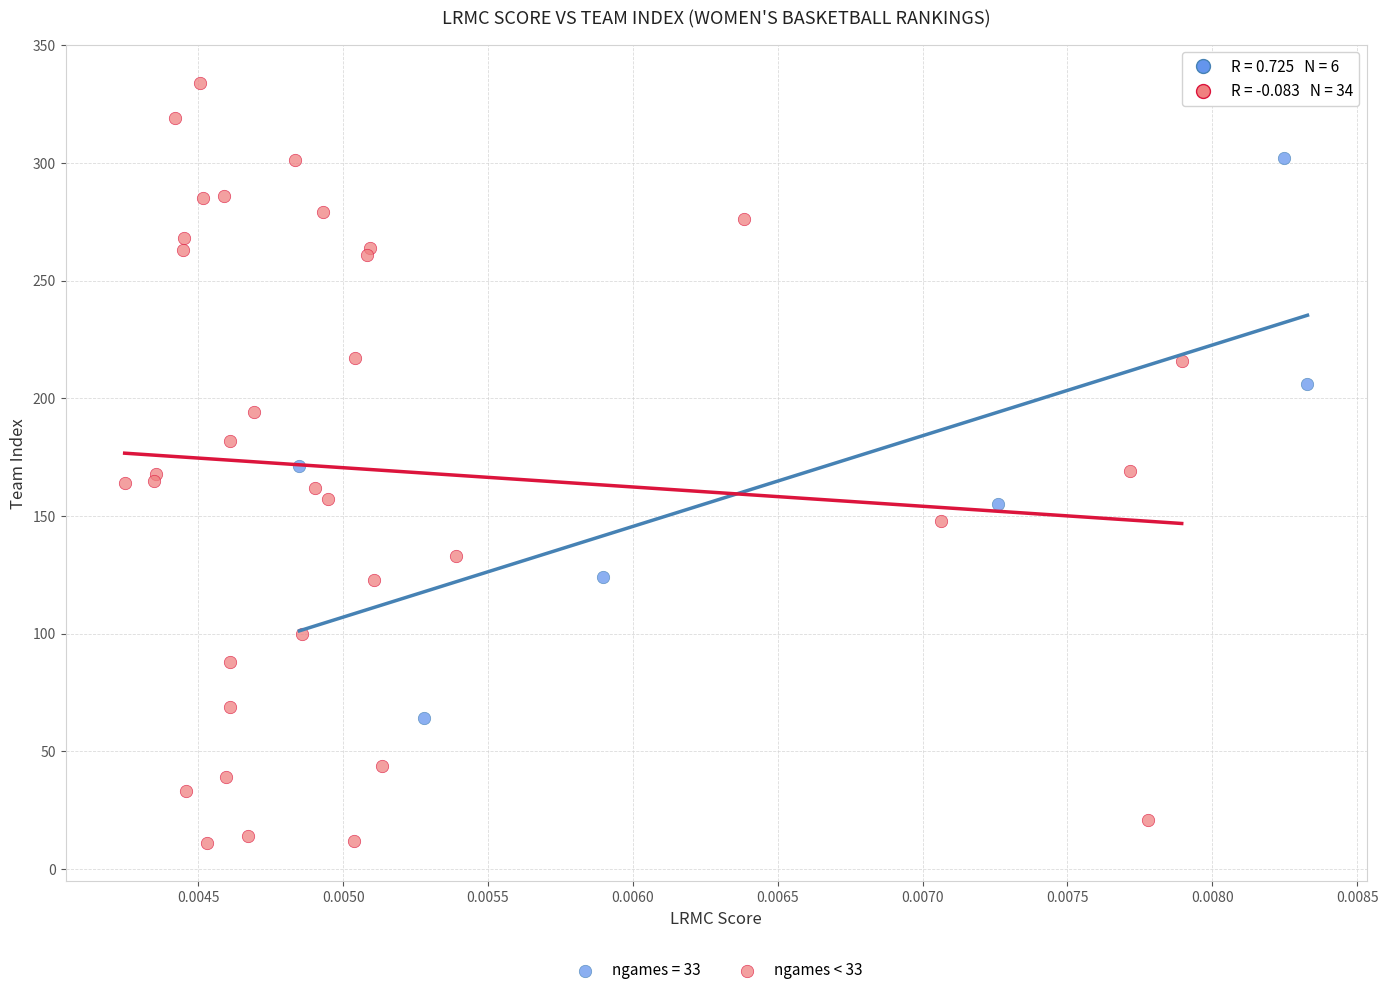

Which series contains the lowest Y value?

ngames < 33